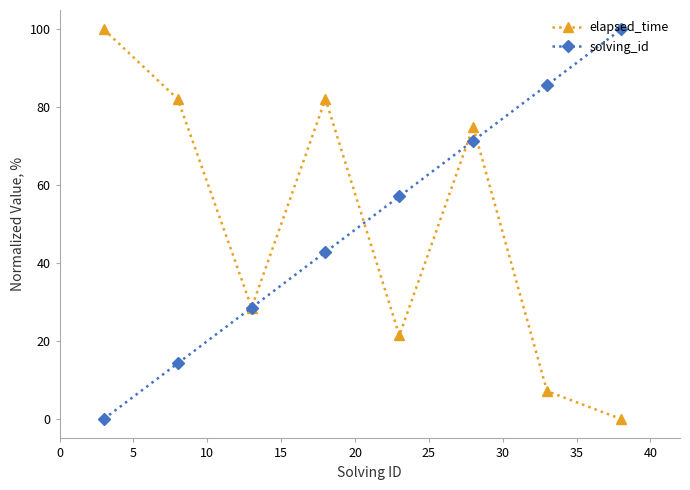

At how many categories does at least one series exceed 59?

6